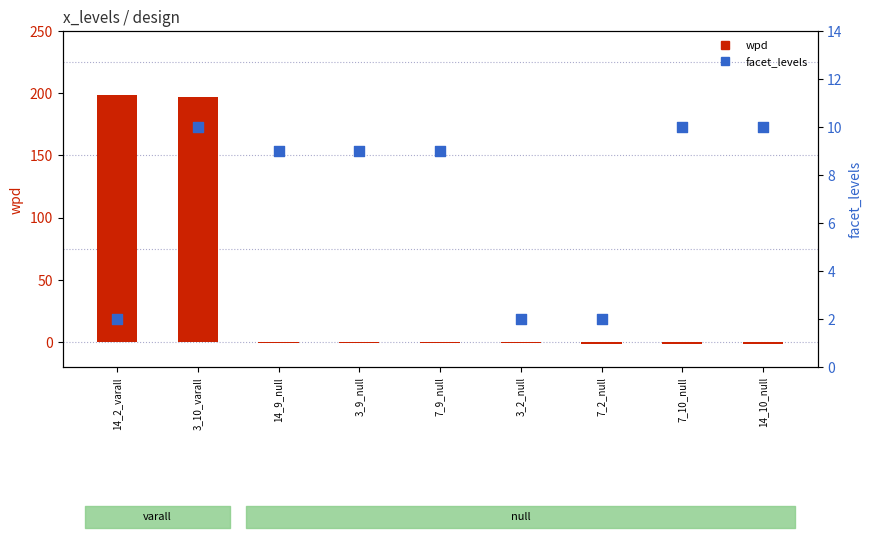

What are all the series names shown in the legend?

wpd, facet_levels